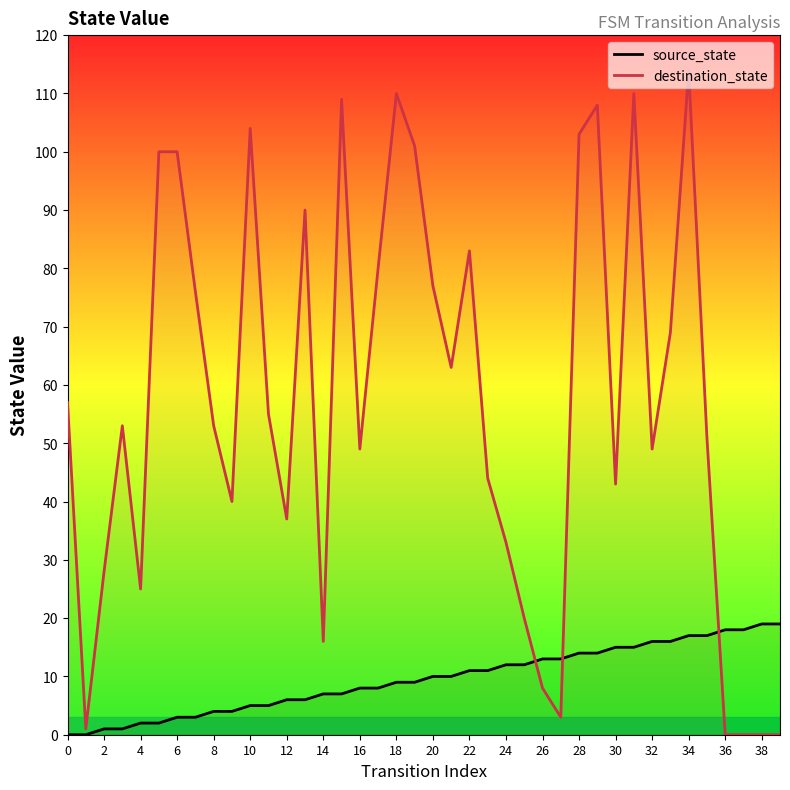

Which series changed the most between 24 and 26?

destination_state